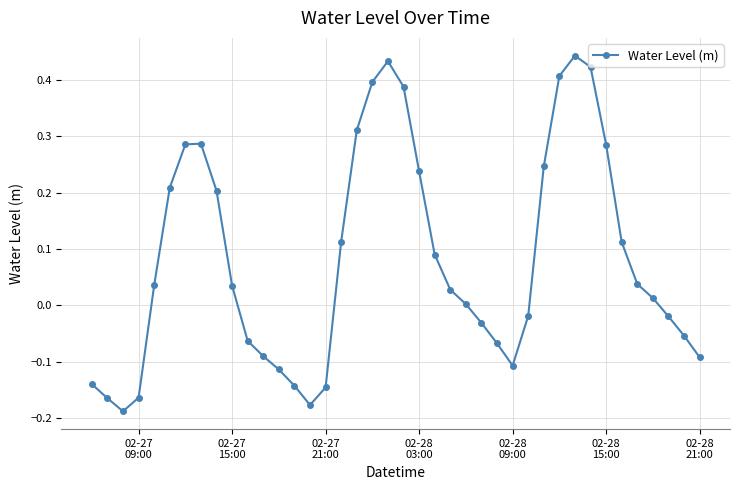

How many interior local valleys (lower than both neighbors) does the data have?

3